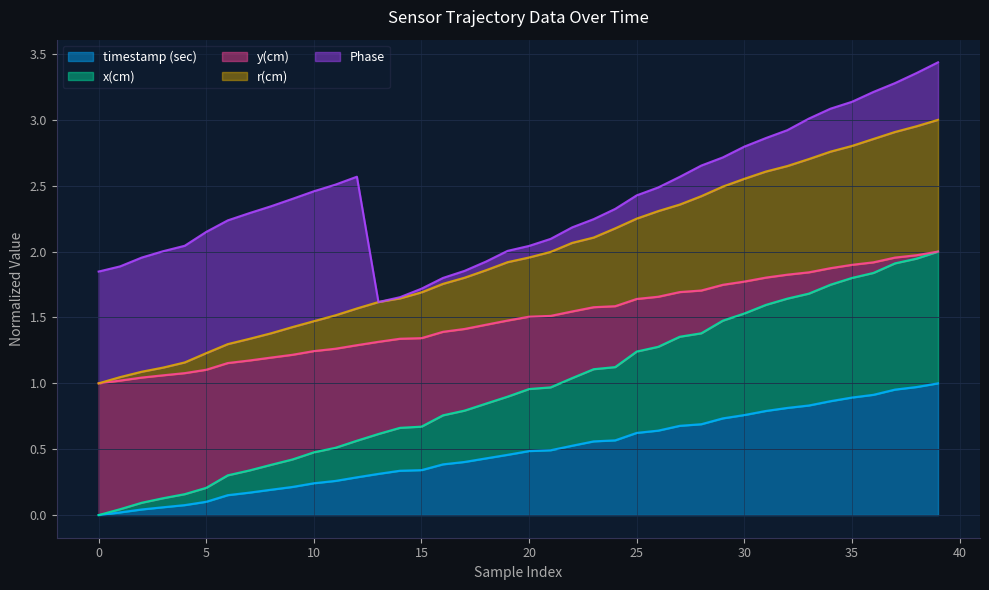

What is the total value across all series at 25?

2.4